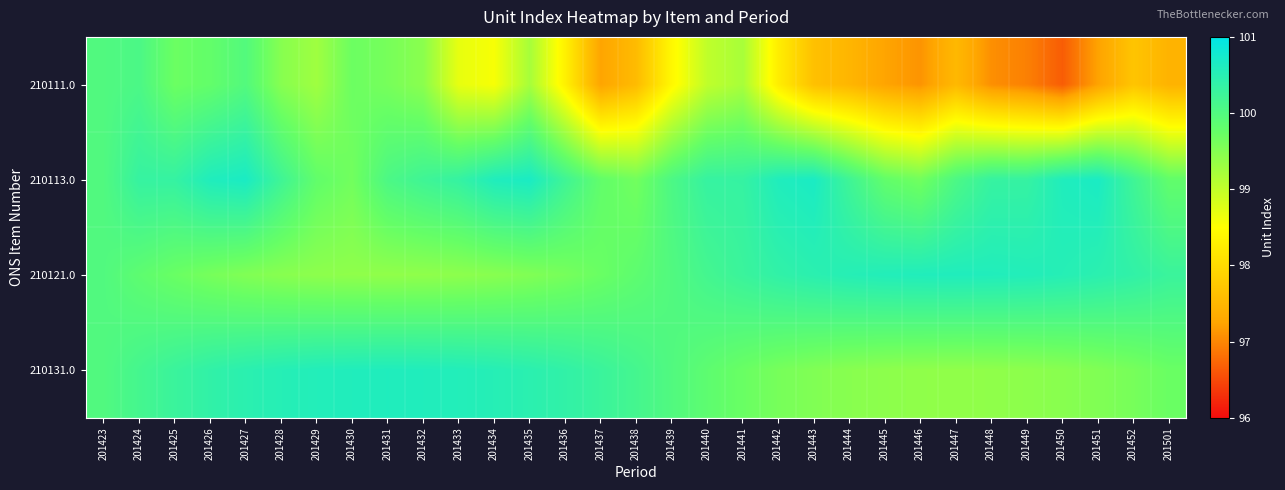

Which label corresponds to the largest value in the chart?

201427